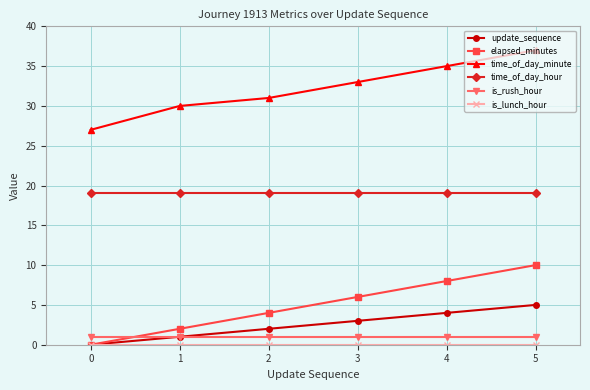

Rank the categories by elapsed_minutes value from lowest to highest.

0, 1, 2, 3, 4, 5